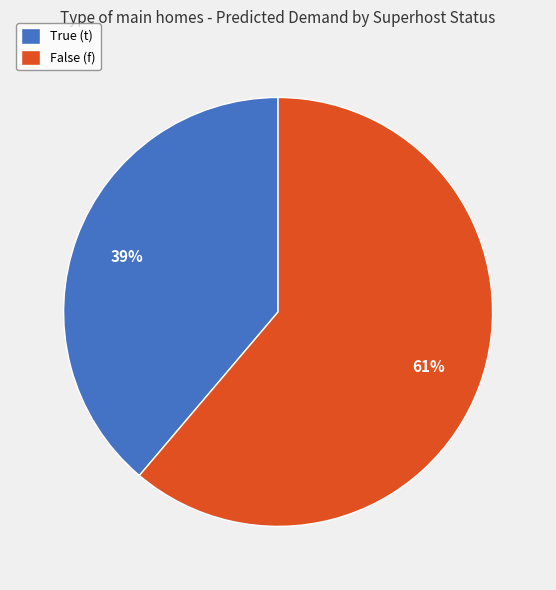

Which category has the biggest portion of the pie?

False (f)